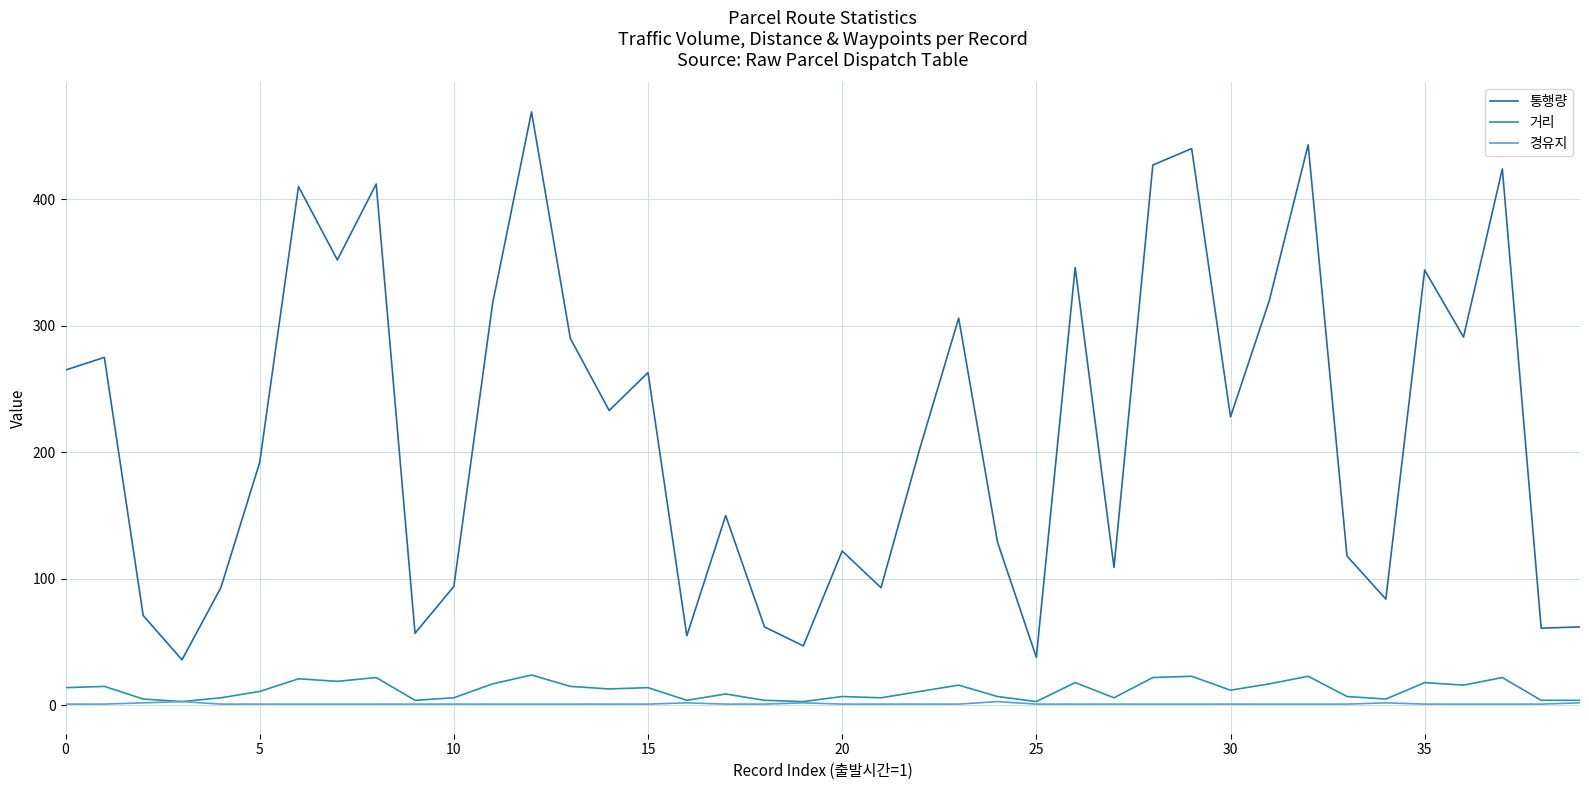

What are all the series names shown in the legend?

통행량, 거리, 경유지